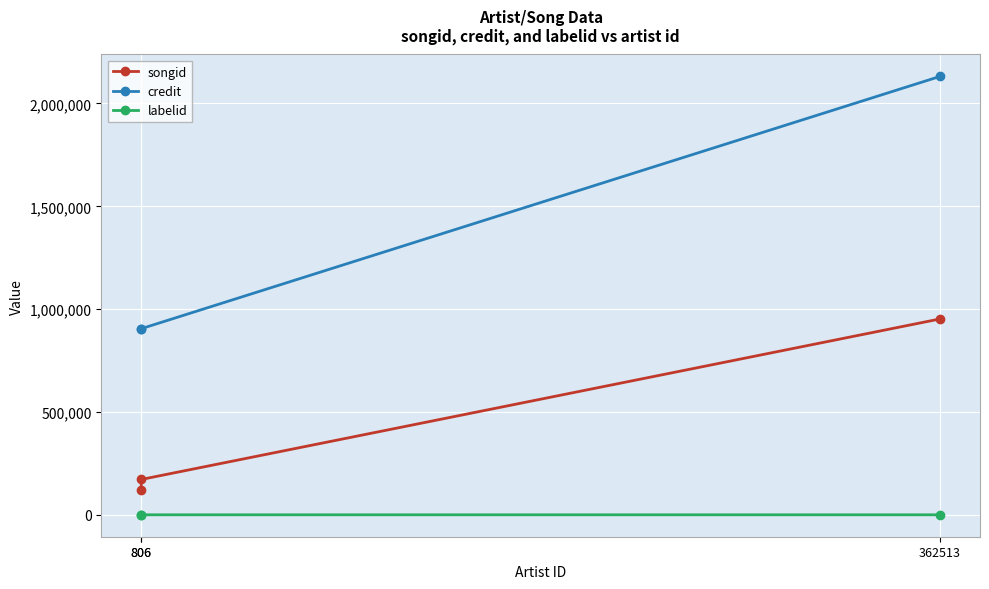

Is it true that credit equals 893927 at 362513?

False